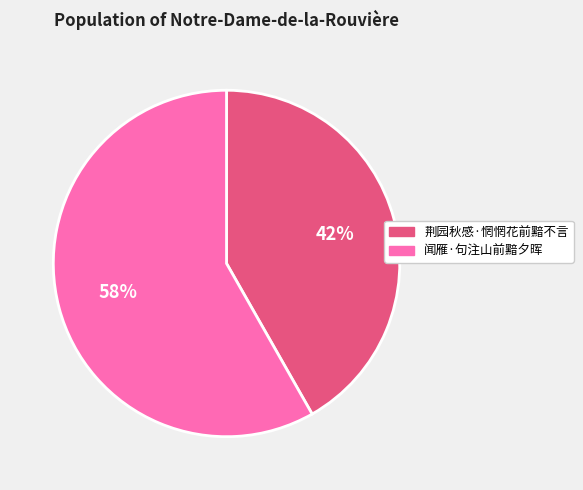

Is the sum of 闻雁·句注山前黯夕晖 and 荆园秋感·惘惘花前黯不言 greater than half?

Yes